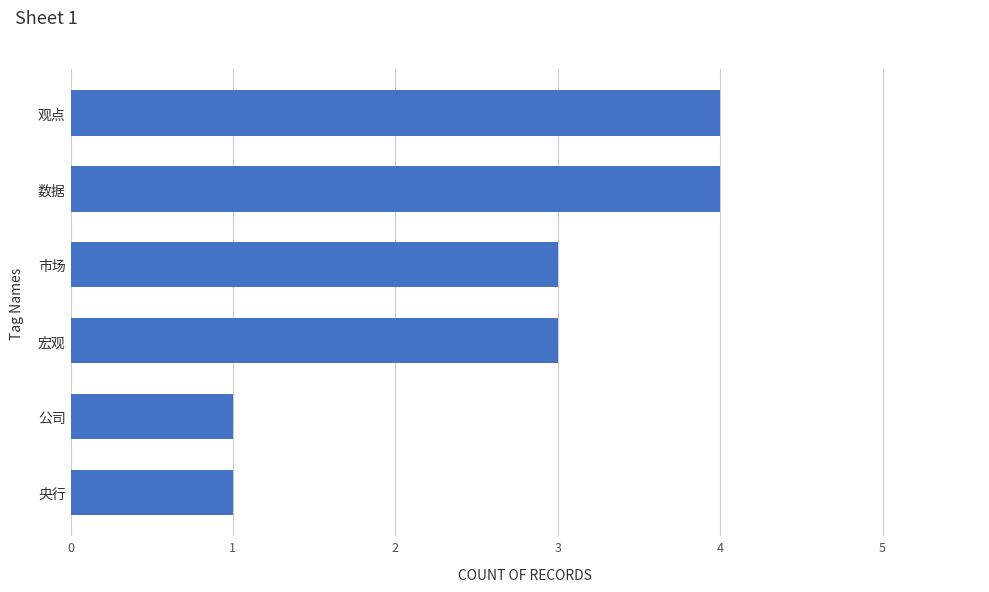

What is the smallest value displayed?

1